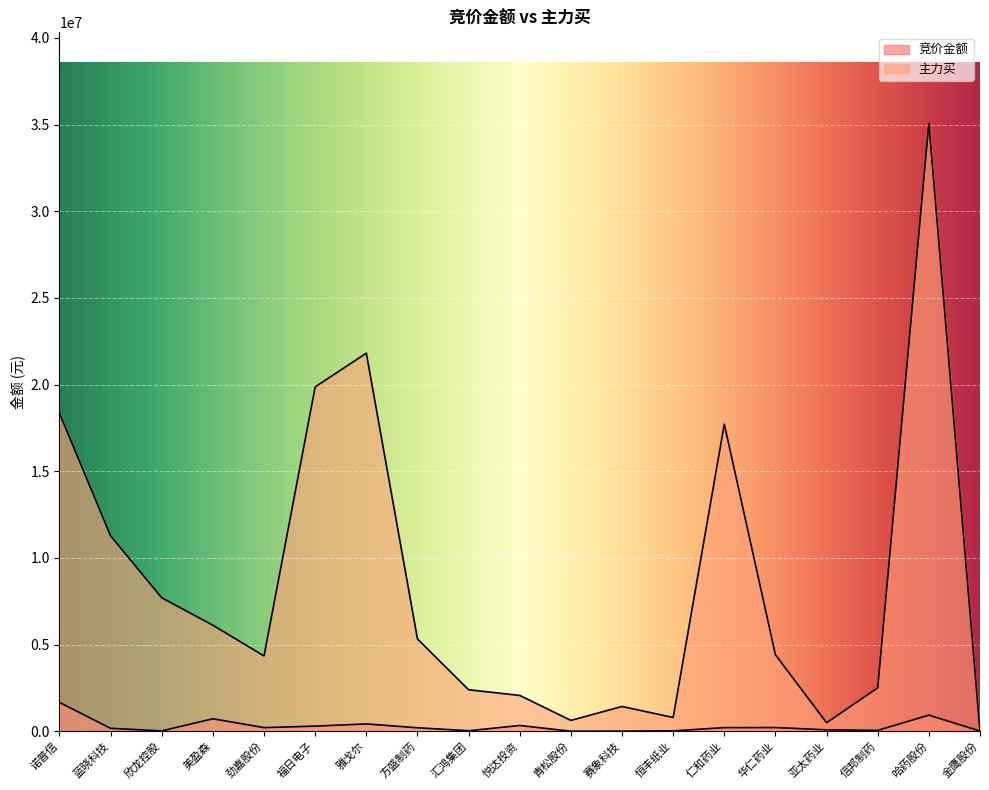

What is the total value across all series at 劲嘉股份?

4549048